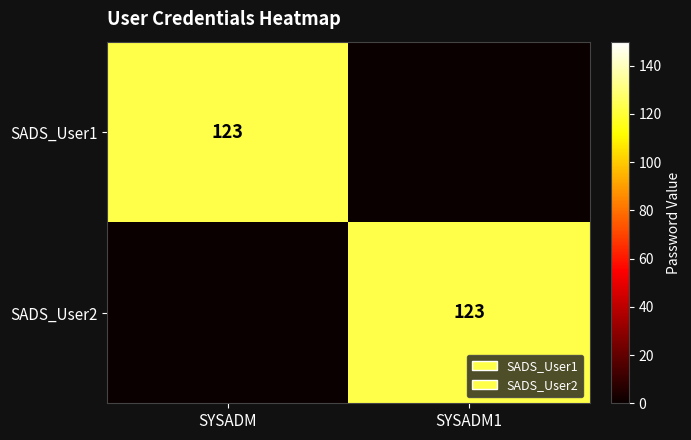

Is it true that SADS_User1 equals 177 at SYSADM?

False